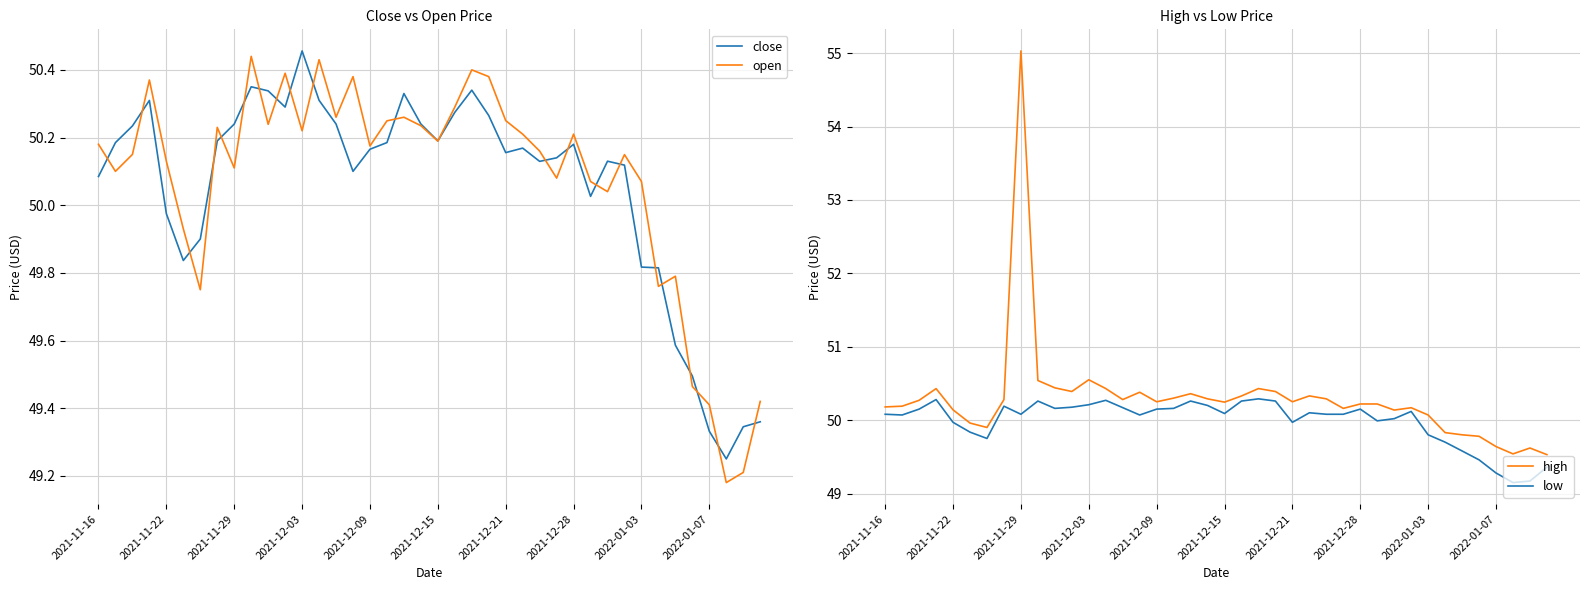

At which label does open first exceed 50?

2021-11-16